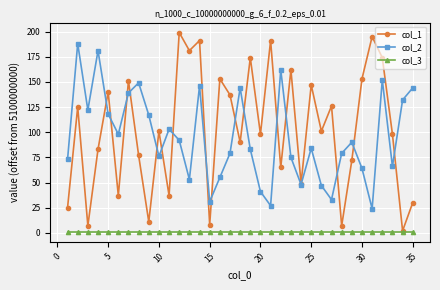

At how many categories does at least one series exceed 57?

33